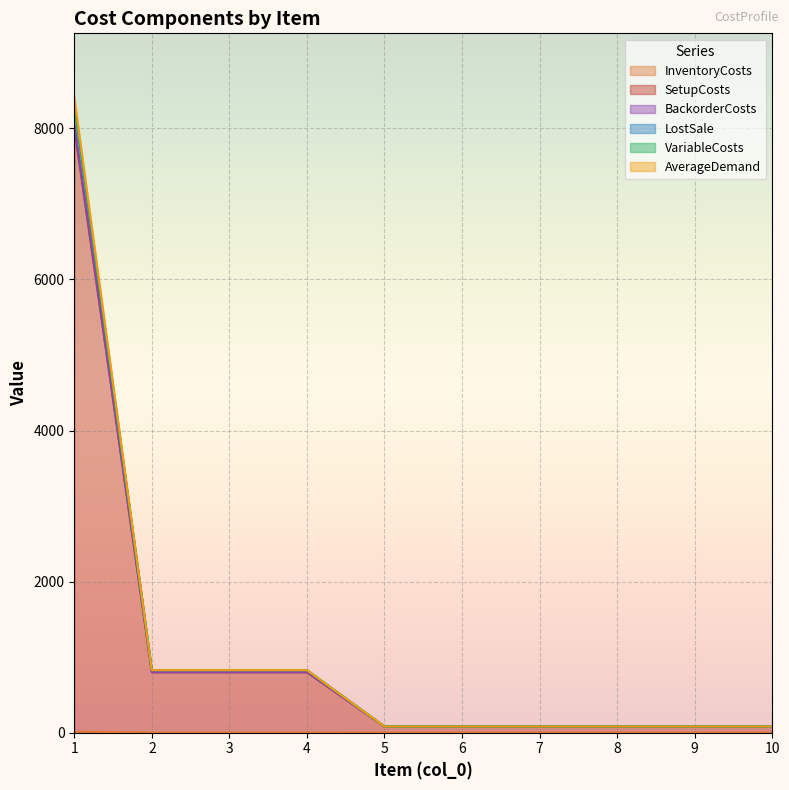

True or false: BackorderCosts and LostSale intersect in this chart.

False